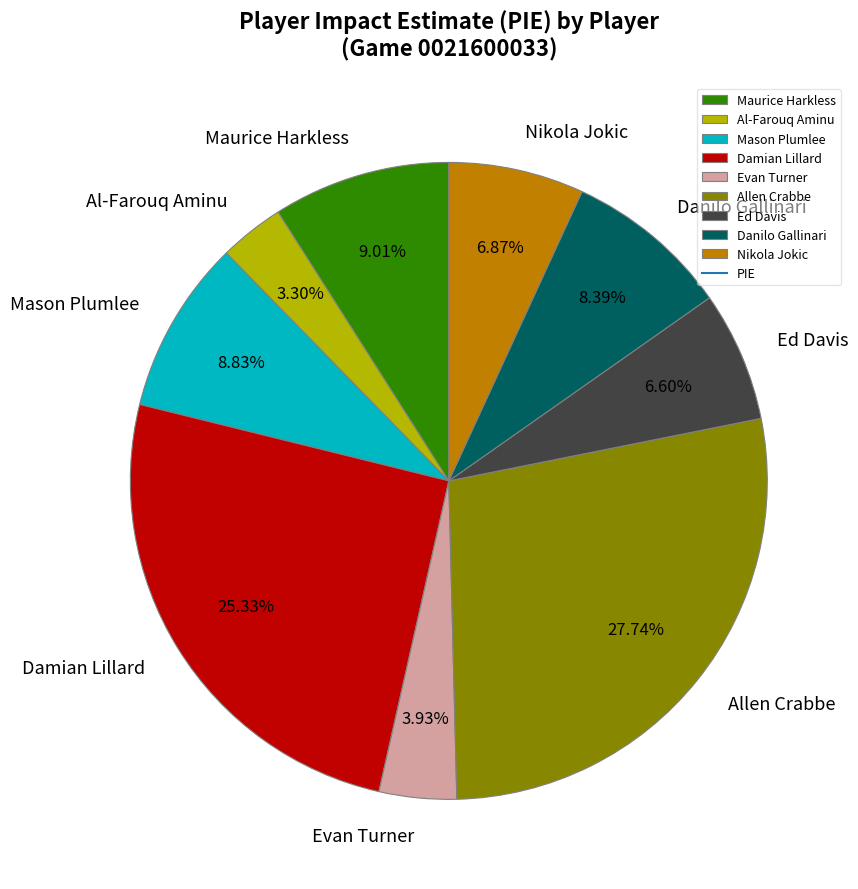

Which slice is the smallest?

Al-Farouq Aminu